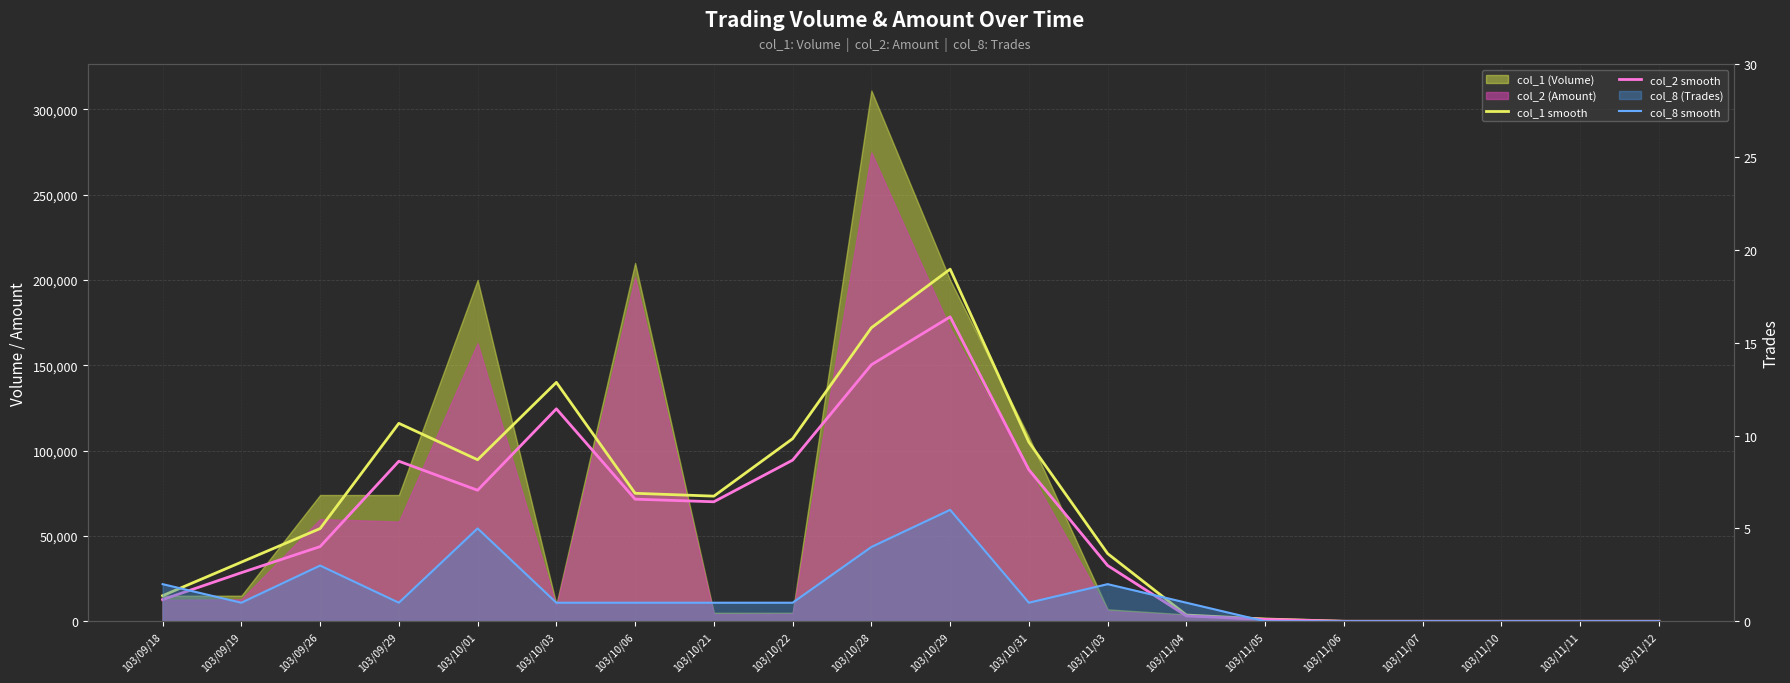

What is the sum of the col_8 smooth values at 103/10/31 and 103/11/12?

1.0